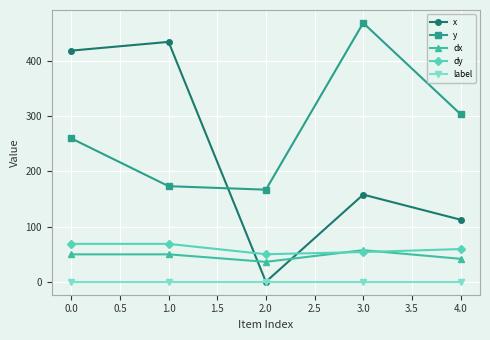

Reading left to right, list all the values displayed in this chart.

x: 417.9	433.7	0.5	157.9	112.6
y: 259.5	173.2	166.8	467.9	303.2
dx: 50.1	50.1	36.5	57.6	42.0
dy: 69.0	69.0	50.3	54.2	59.6
label: 1.0	1.0	1.0	1.0	1.0